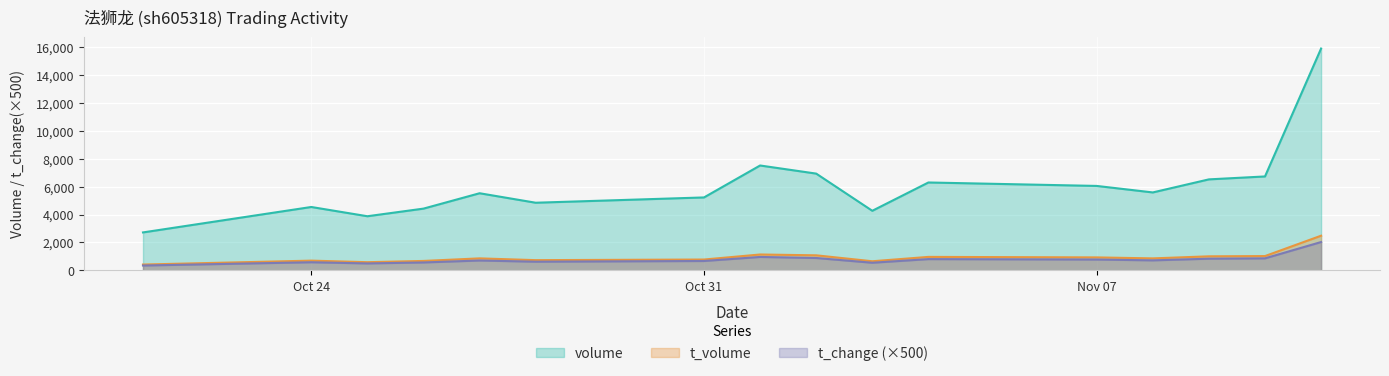

Rank the series by their maximum value, from lowest to highest.

t_change (×500), t_volume, volume